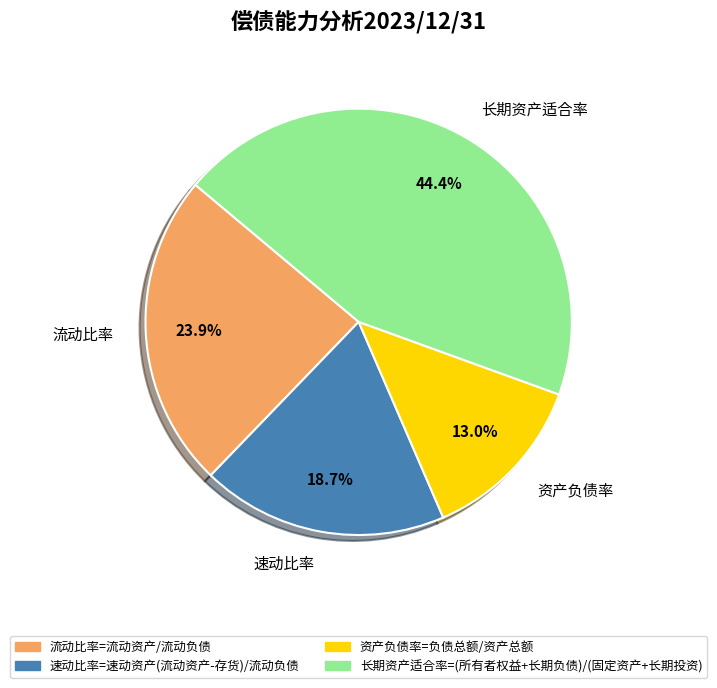

Rank the categories by value from lowest to highest.

资产负债率, 速动比率, 流动比率, 长期资产适合率